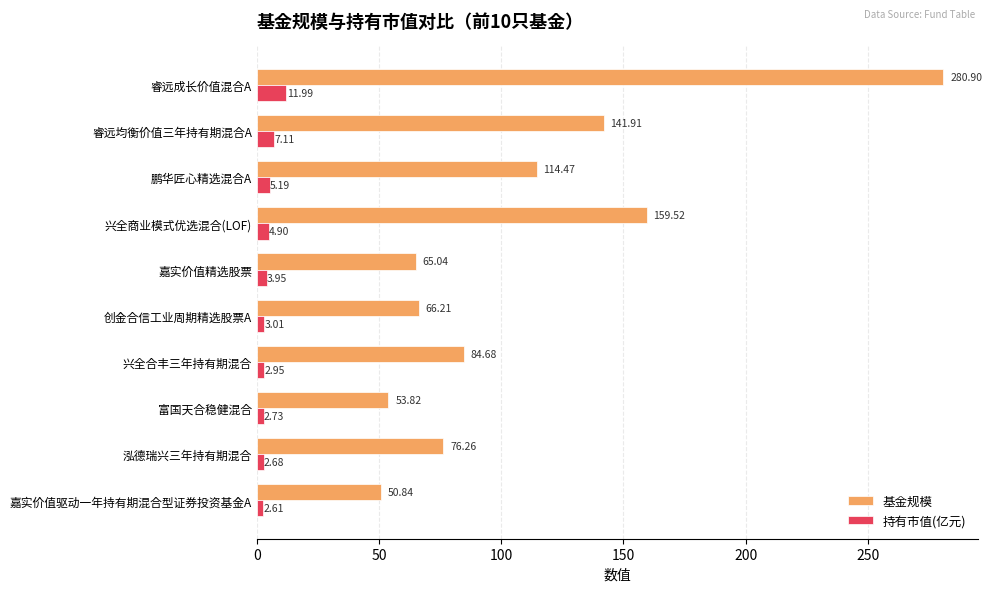

What is the difference between the maximum and minimum values in the 持有市值(亿元) series?

9.4